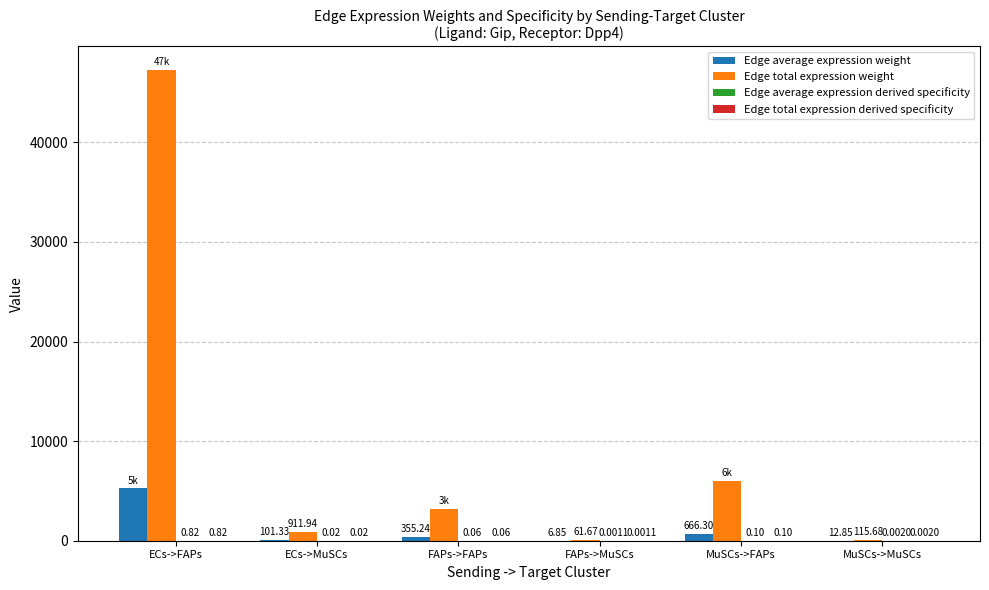

Where is Edge average expression weight nearest to the value 2629?

MuSCs->FAPs